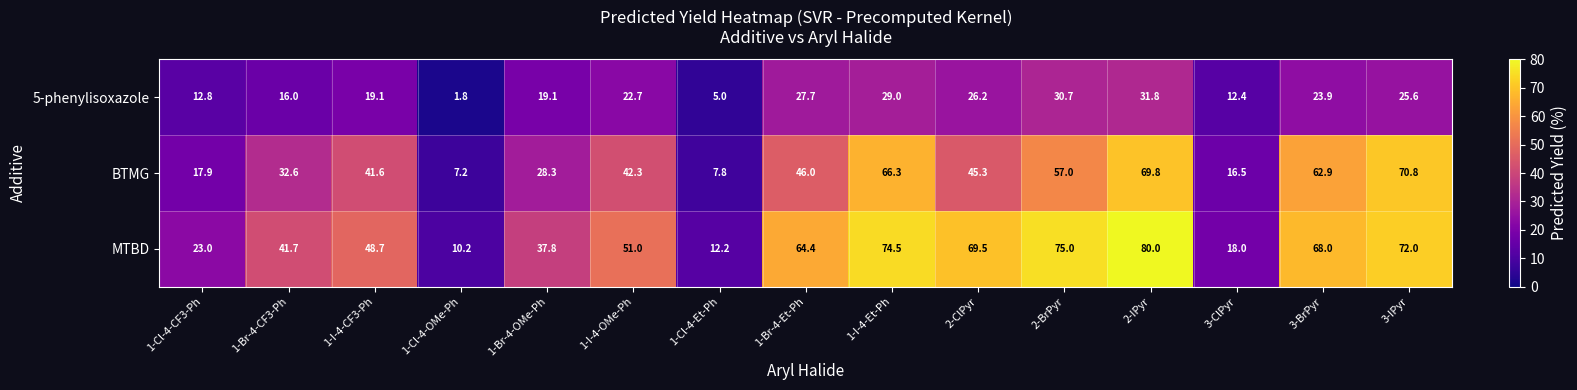

What is the sum of the MTBD values at 1-Cl-4-Et-Ph and 2-ClPyr?

81.7